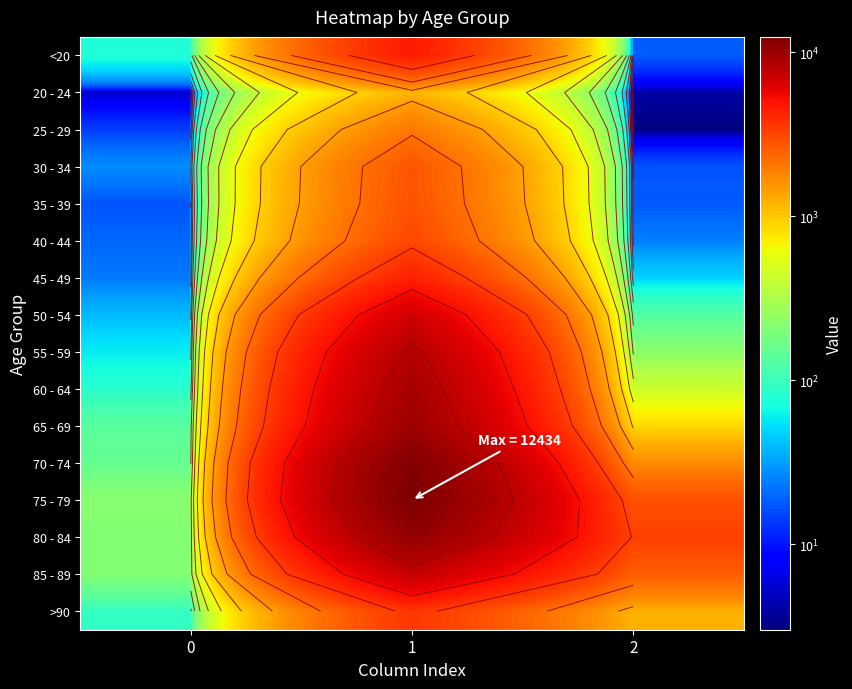

Rank the series at 1 from highest to lowest value.

75 - 79, 70 - 74, 80 - 84, 65 - 69, 60 - 64, 55 - 59, 85 - 89, 50 - 54, <20, 45 - 49, >90, 40 - 44, 35 - 39, 30 - 34, 25 - 29, 20 - 24